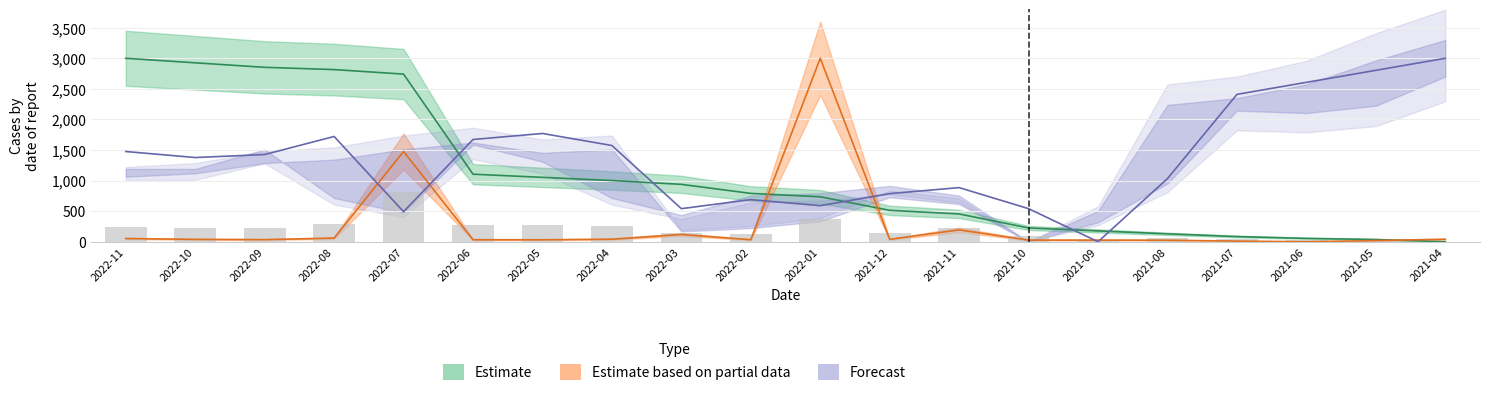

Reading left to right, what are all the values shown in this chart?

累計營收(億): 3000.0	2926.1	2852.2	2815.3	2741.4	1104.7	1053.0	1001.2	938.4	790.6	735.2	513.5	454.4	225.4	177.3	129.3	85.0	55.4	36.9	0.0
單月營收(億): 52.7	38.8	34.7	59.5	1476.5	32.6	32.3	41.5	118.7	33.3	3000.0	39.4	194.2	26.9	26.9	25.2	10.5	0.0	19.0	41.5
收盤價(元): 1475.4	1377.0	1426.2	1721.3	491.8	1672.1	1770.5	1573.8	541.0	688.5	590.2	786.9	885.2	541.0	0.0	1032.8	2409.8	2606.6	2803.3	3000.0